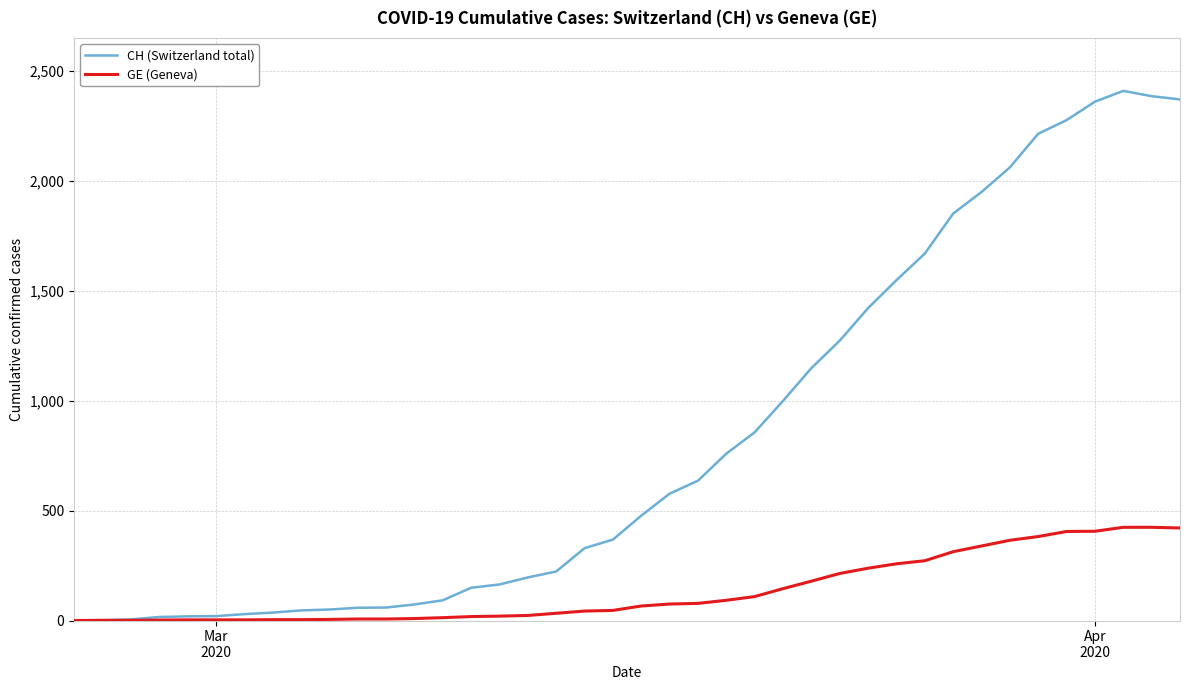

What are all the series names shown in the legend?

CH (Switzerland total), GE (Geneva)